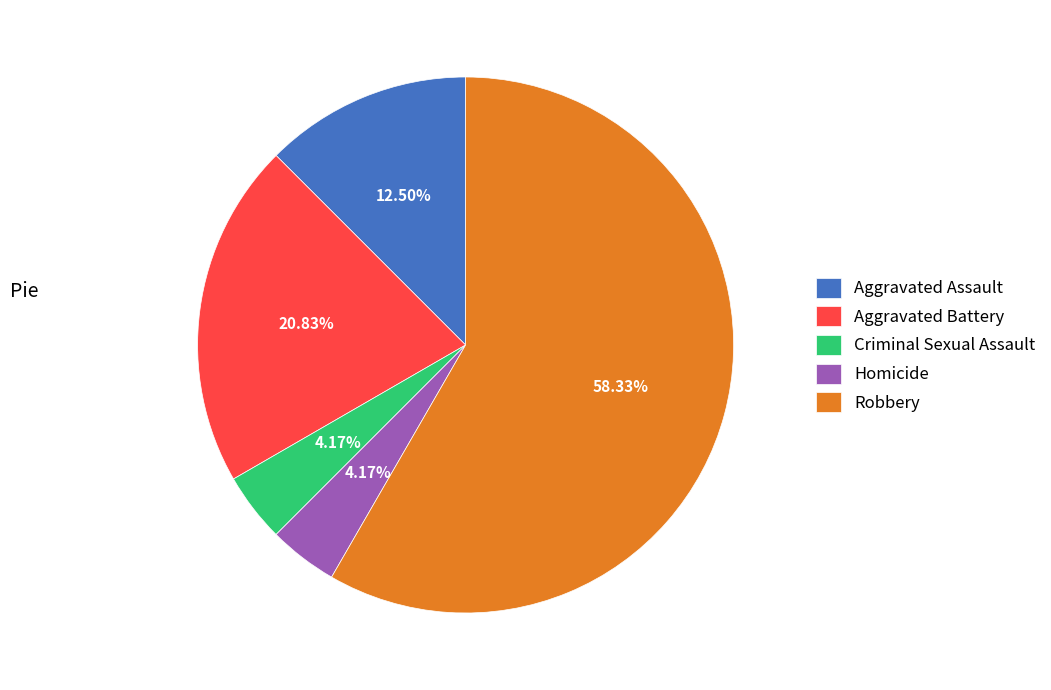

Is there a majority slice in this chart?

Yes